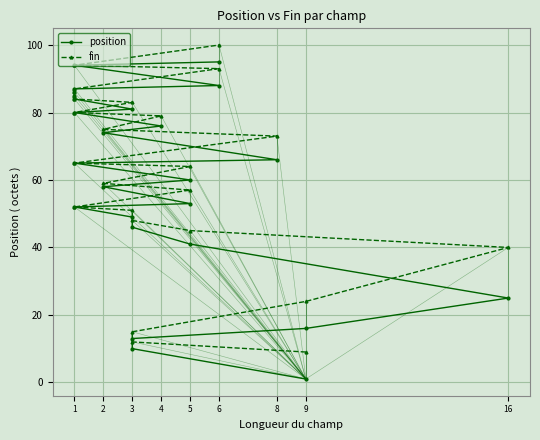

What is the average value of the position series?

59